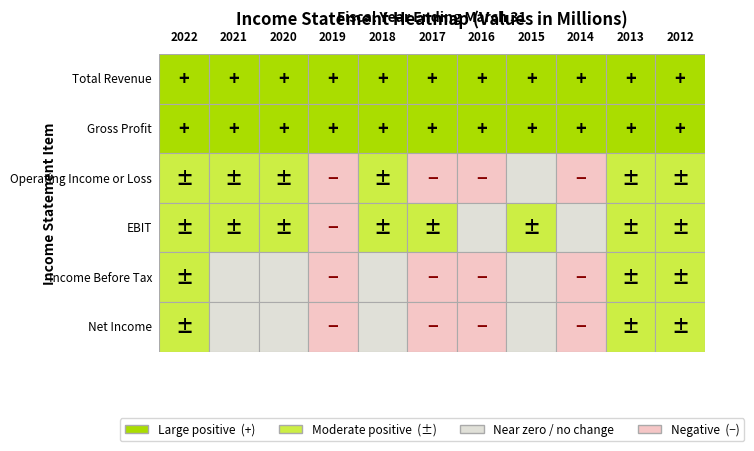

What is the minimum value shown in the chart?

-4400